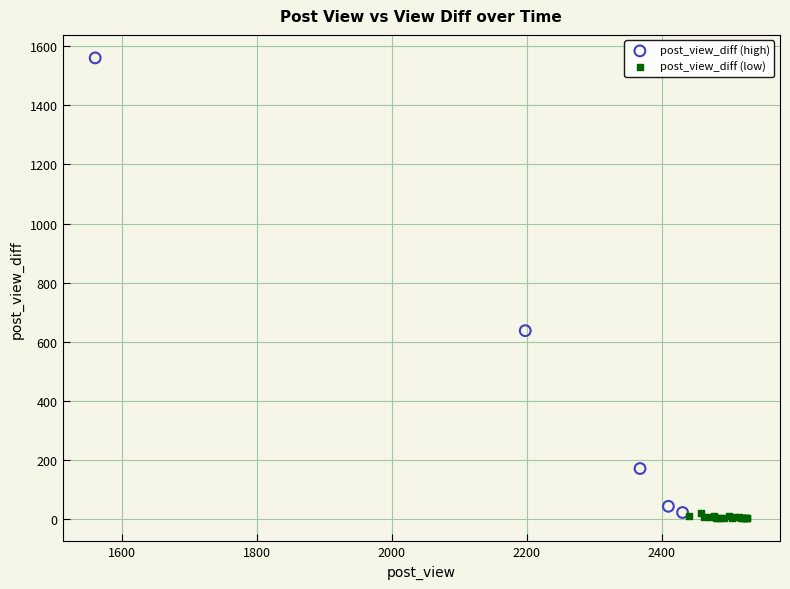

Which series contains the highest Y value?

post_view_diff (high)